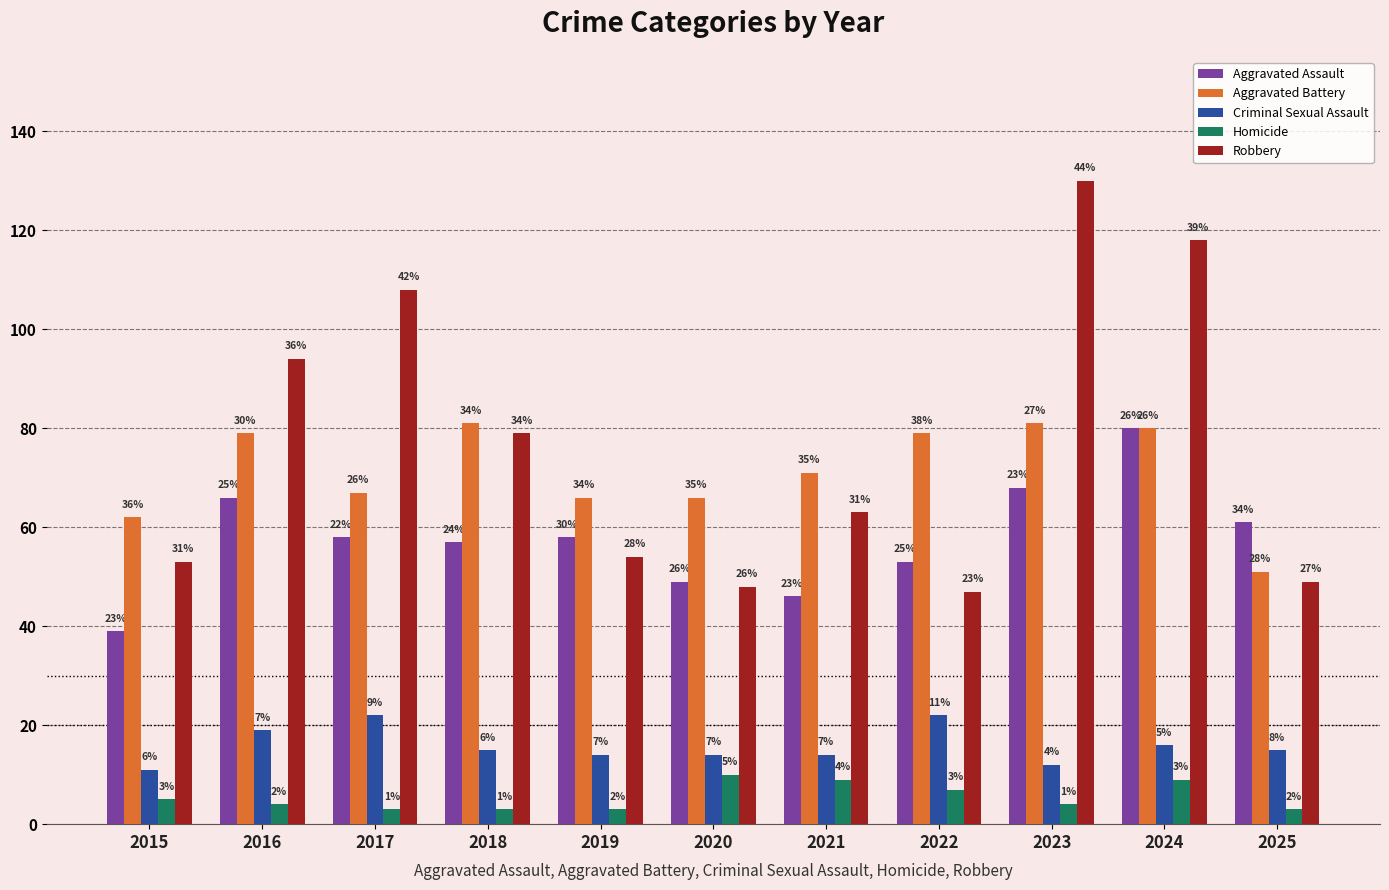

What is the value of the Homicide bar at the 10th from the left?

9